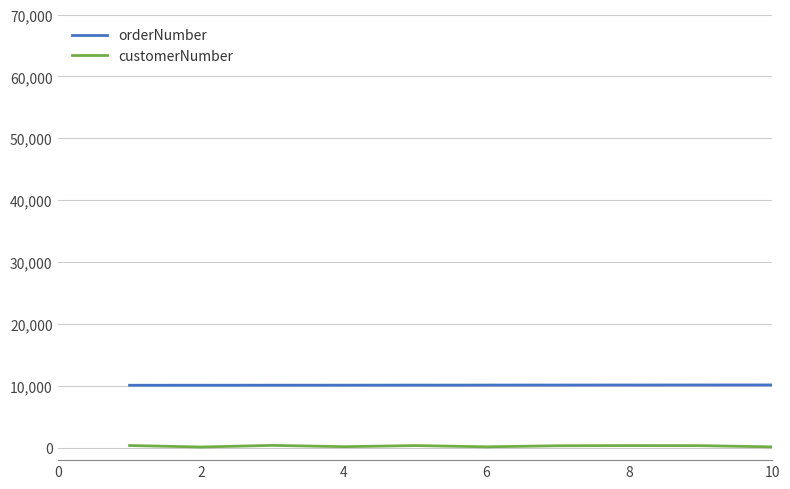

What is the maximum value for orderNumber?

10150